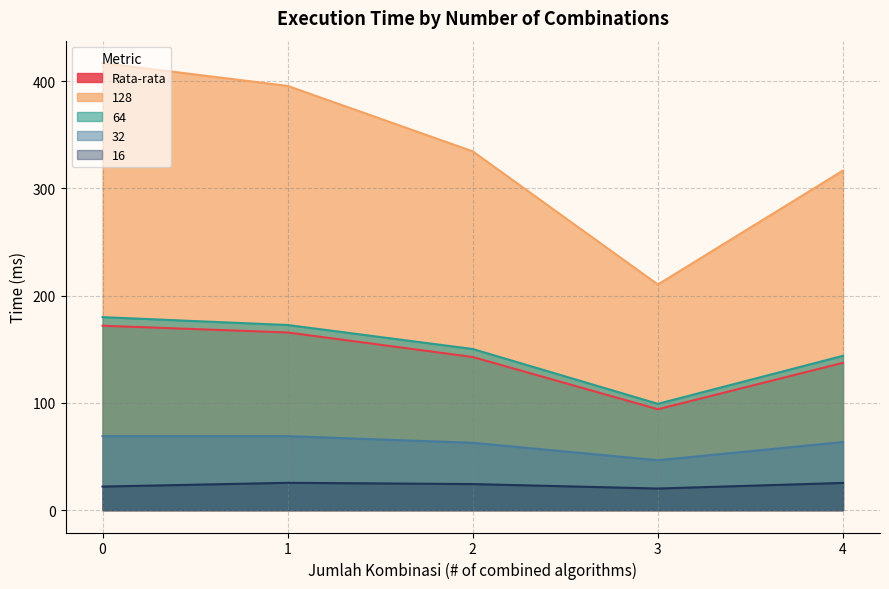

True or false: 128 has a value of 417.0 at 0.

True